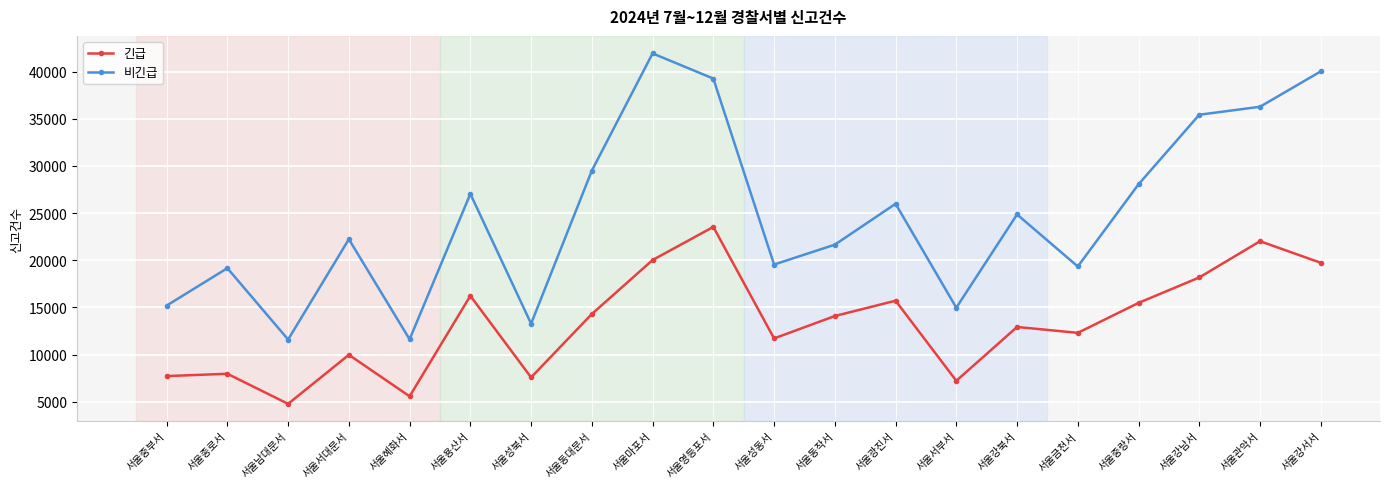

The value of 긴급 at 서울혜화서 is 2872. True or false?

False